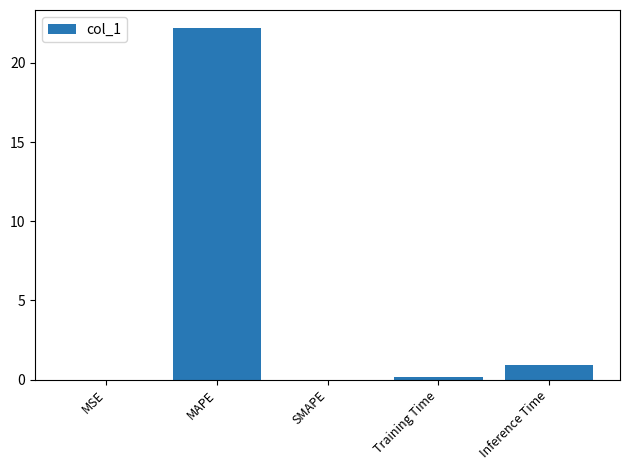

How many distinct data groups are displayed?

1